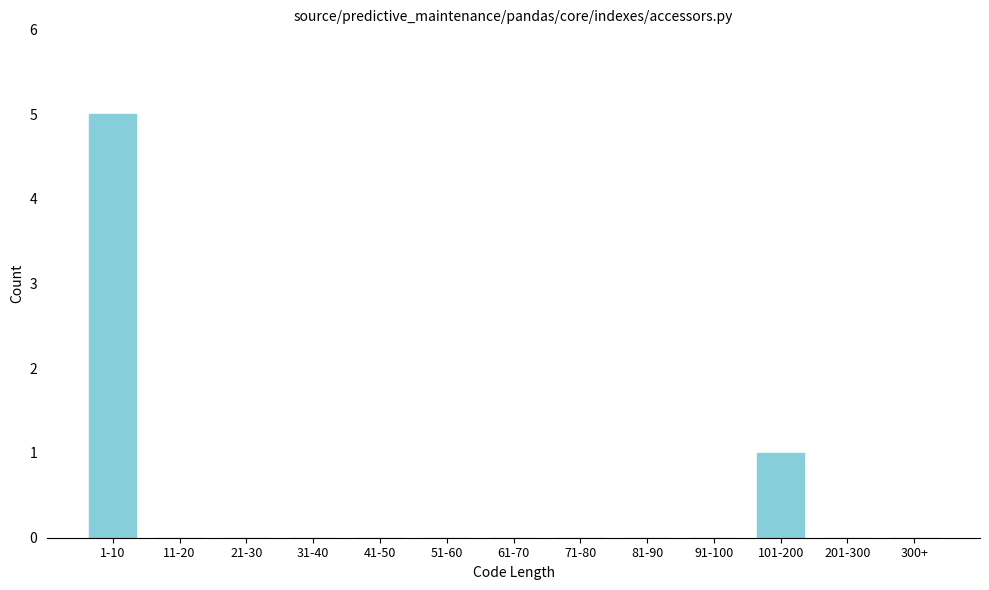

Reading left to right, list all the values displayed in this chart.

1-10=5	11-20=0	21-30=0	31-40=0	41-50=0	51-60=0	61-70=0	71-80=0	81-90=0	91-100=0	101-200=1	201-300=0	300+=0